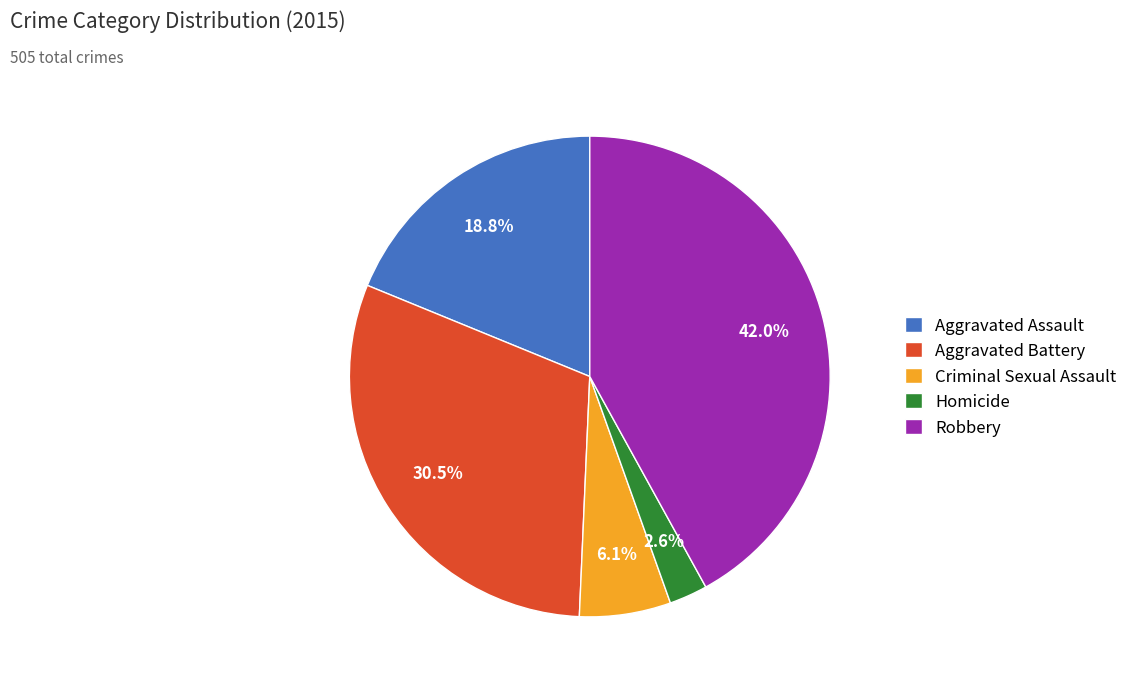

Which has a higher value, Aggravated Battery or Aggravated Assault?

Aggravated Battery